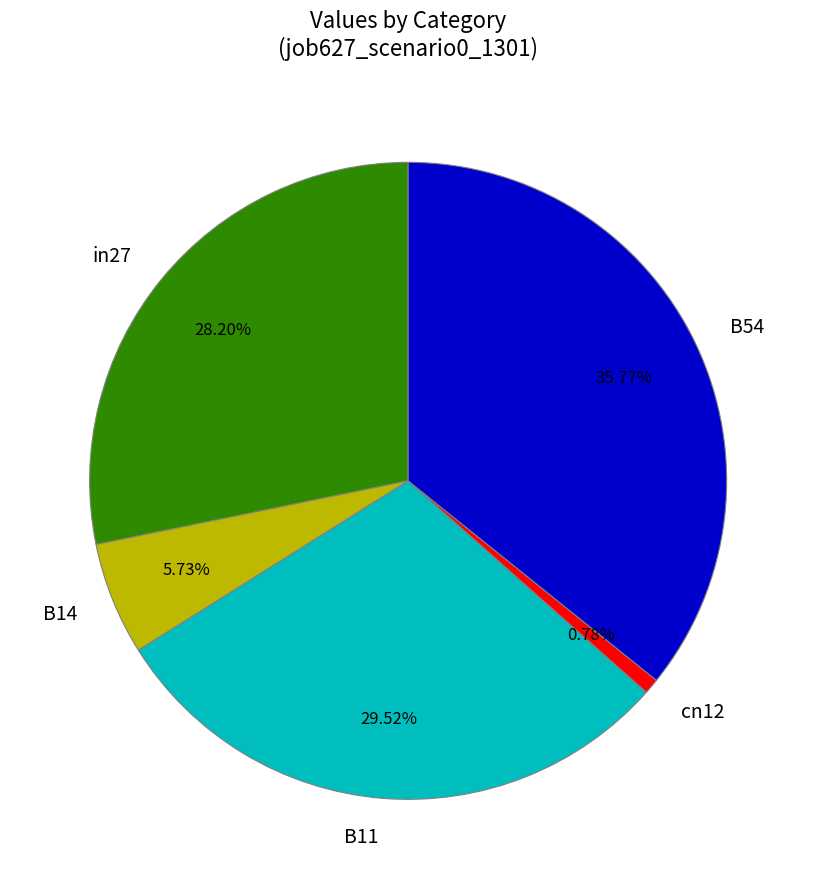

Combined, do B14 and cn12 account for over 50%?

No